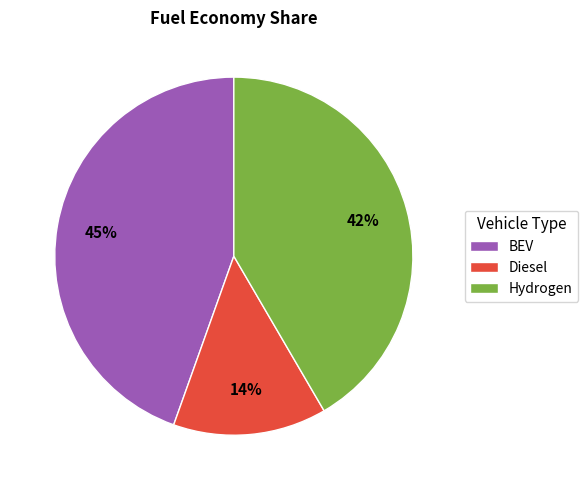

Do Hydrogen and Diesel together represent more than half of the pie?

Yes